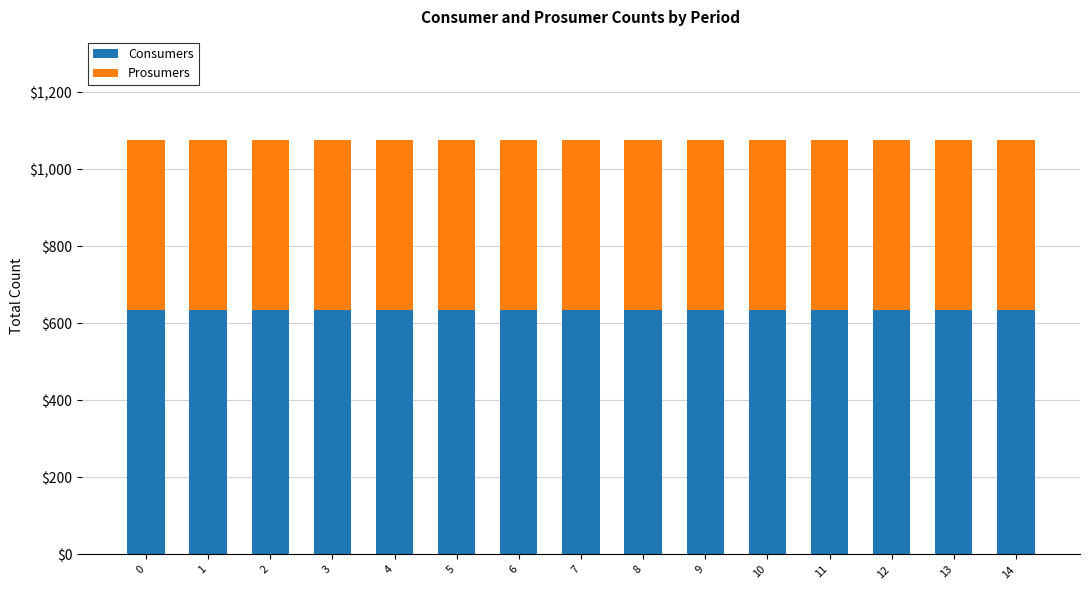

What is the total value across all series at 14?

1075